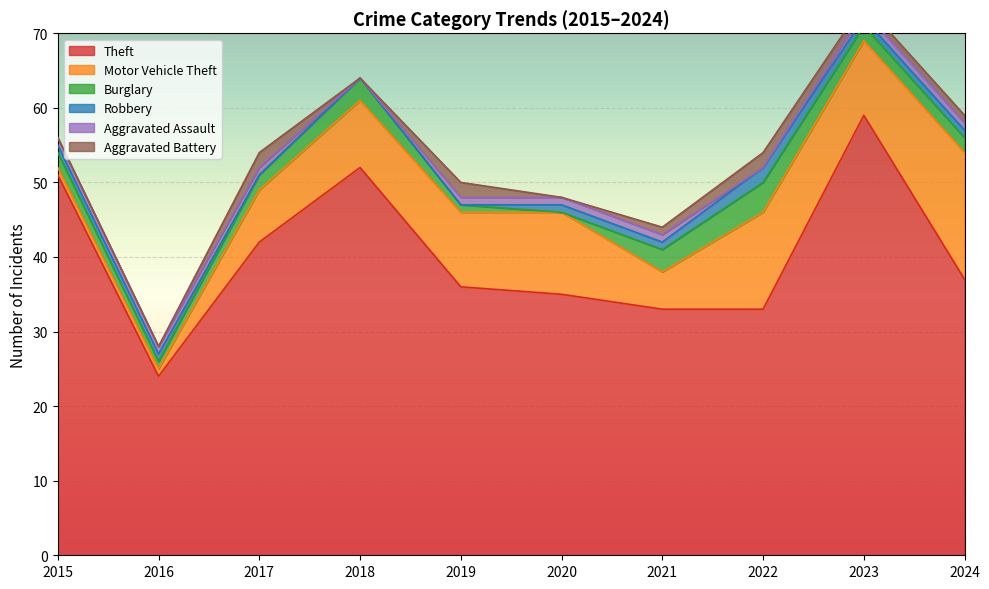

What are all the series names shown in the legend?

Theft, Motor Vehicle Theft, Burglary, Robbery, Aggravated Assault, Aggravated Battery